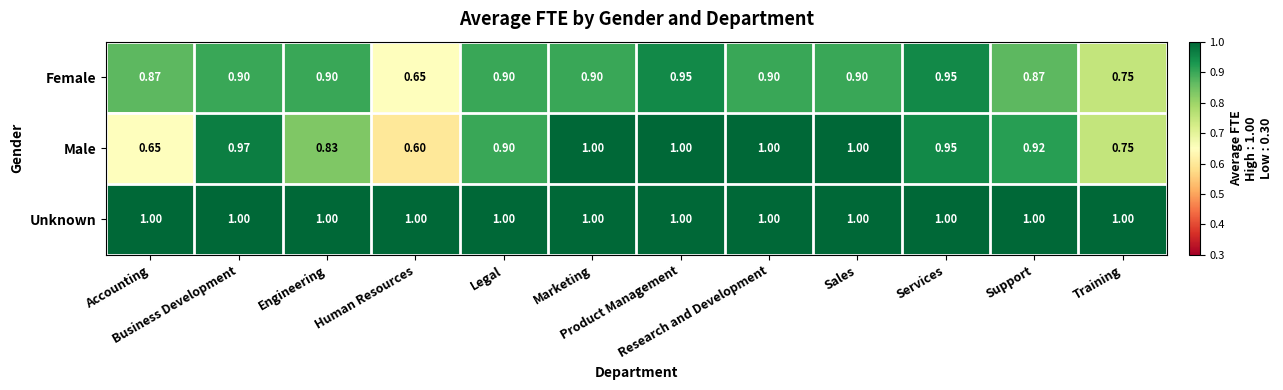

Which series has the widest spread of values?

Male